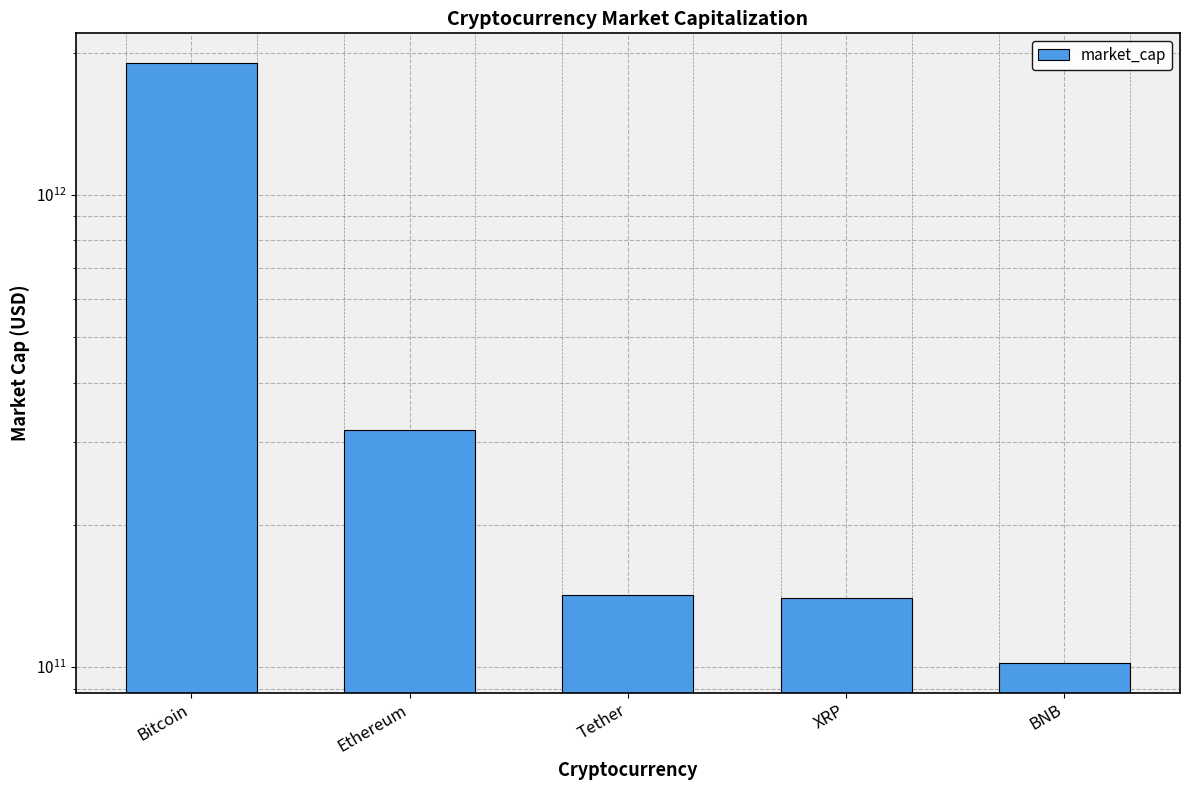

What is the label of the 2nd bar from the left?

Ethereum